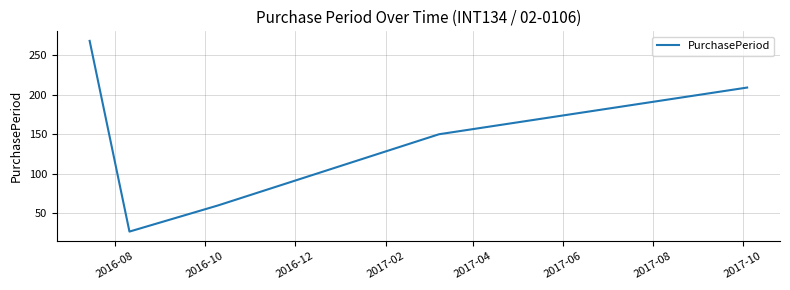

Reading left to right, what are all the values shown in this chart?

268	27	60	150	209